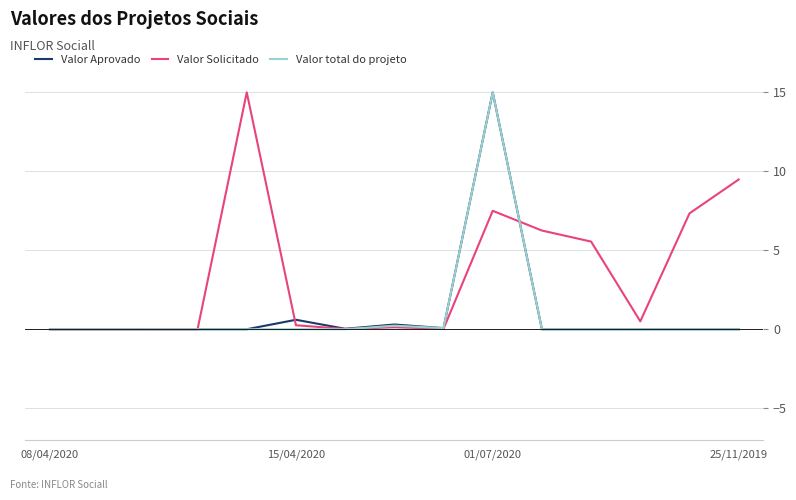

True or false: Valor Aprovado has a value of -0.0 at 25/11/2019.

True